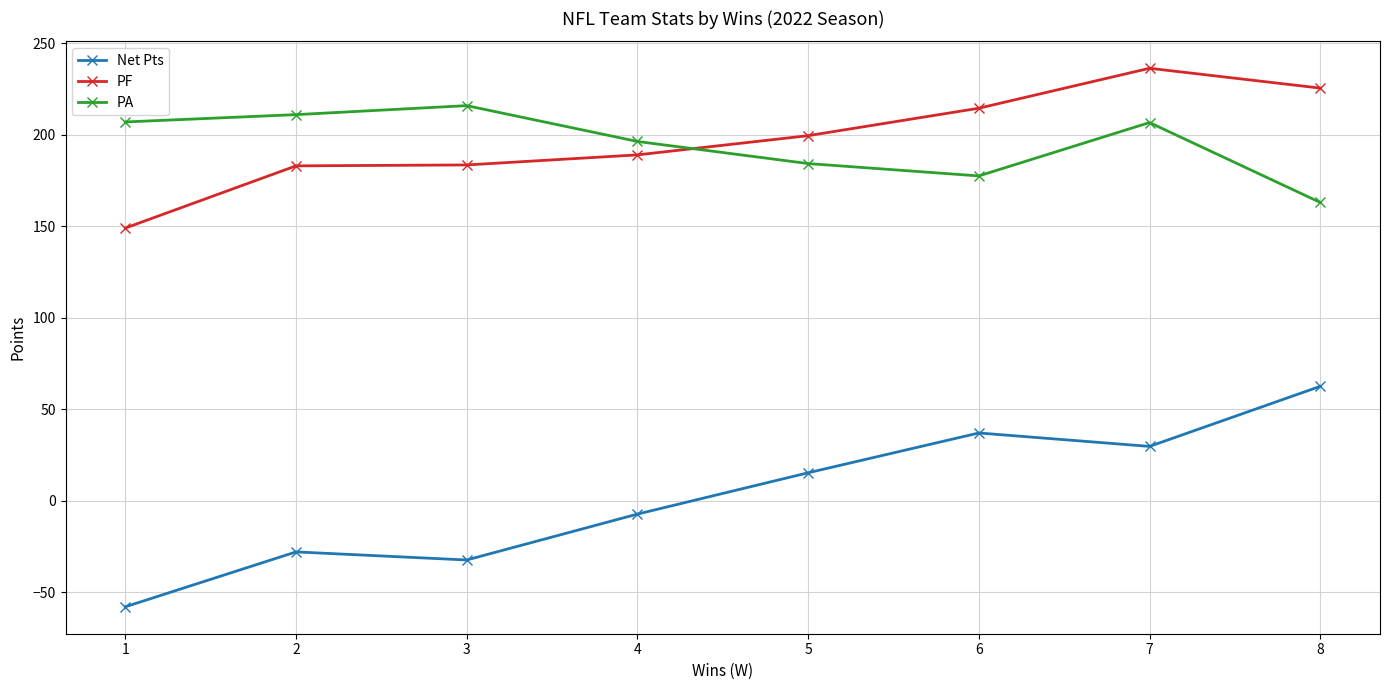

What is the difference between the highest and lowest values at 6?

177.5